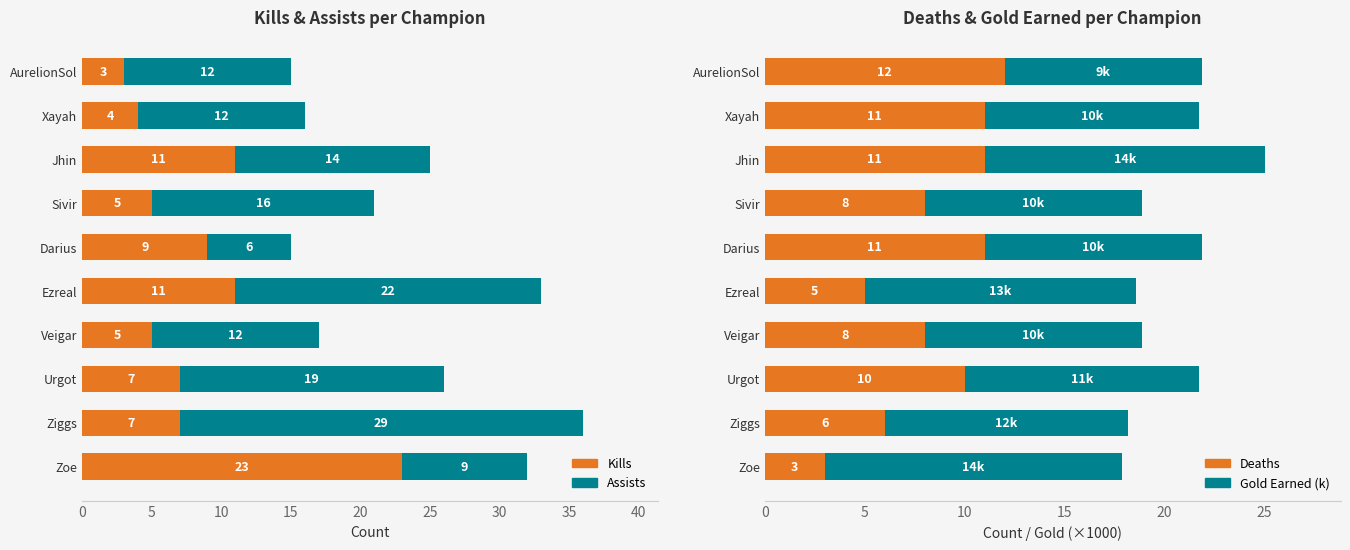

What is the spread (max minus min) of values at Urgot?

12.0